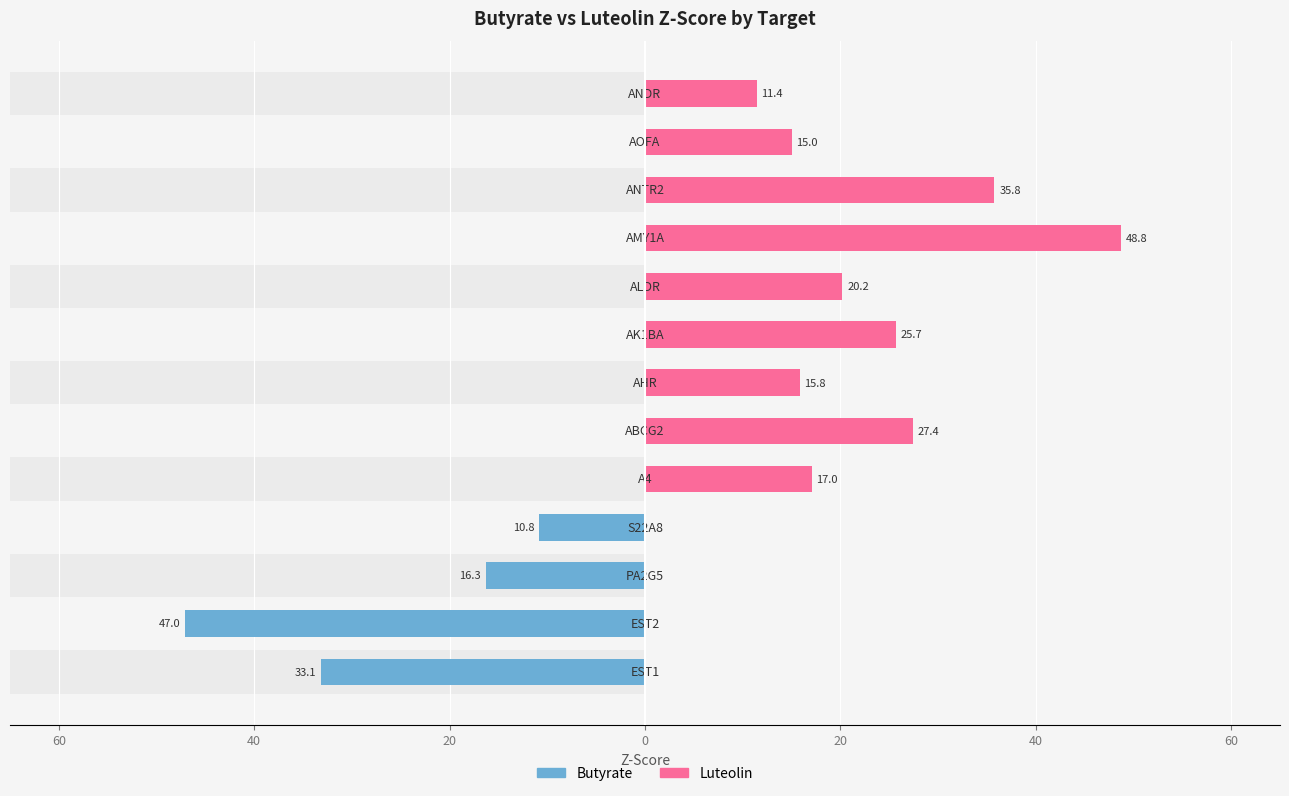

How many distinct data groups are displayed?

2